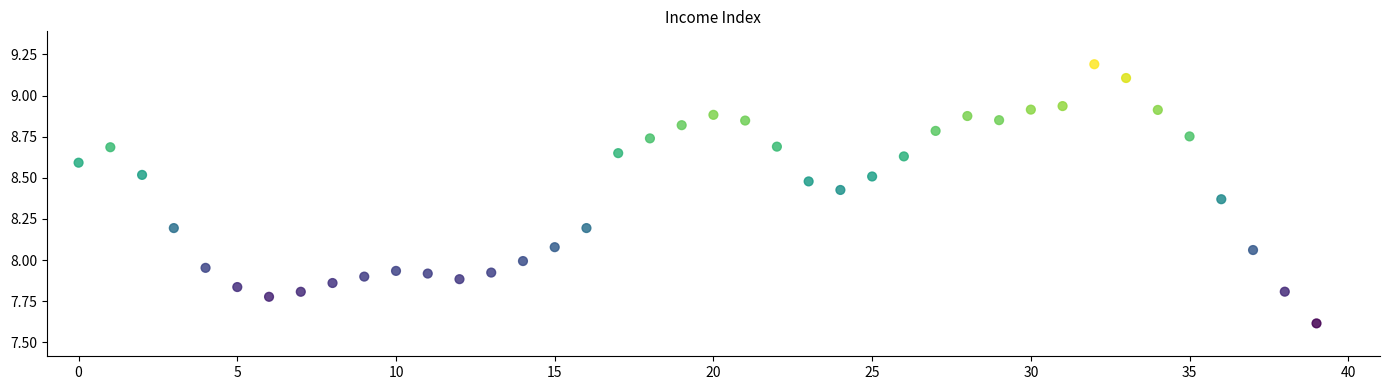

What is the range of Y values (max minus min)?

1.6